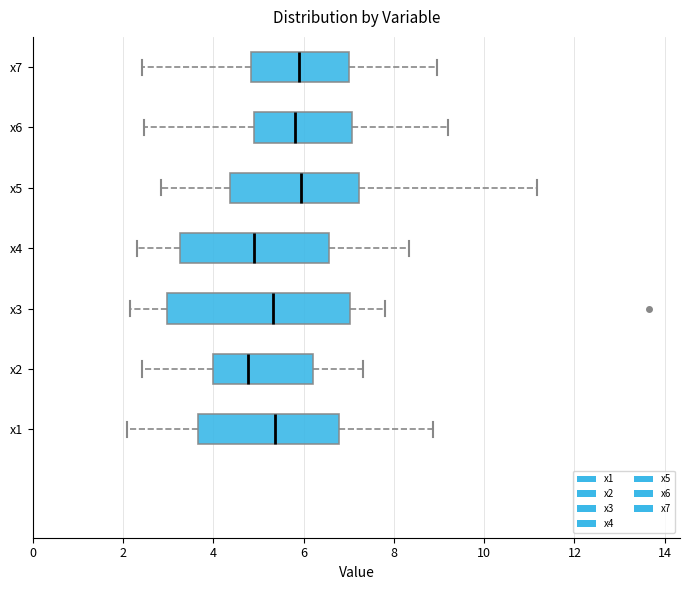

Where does the right whisker of the box for x7 end on the x-axis? The values are not printed on the chart, so give them approximately, as read against the axis.

9.0